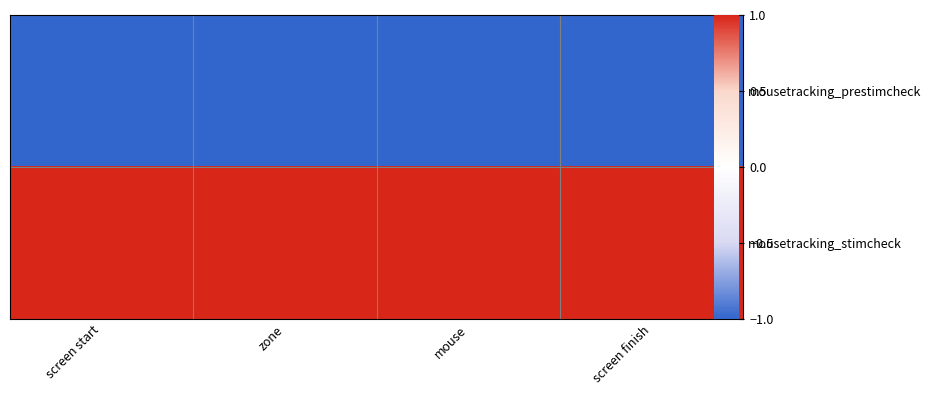

At which label is mousetracking_prestimcheck closest to -1?

screen start